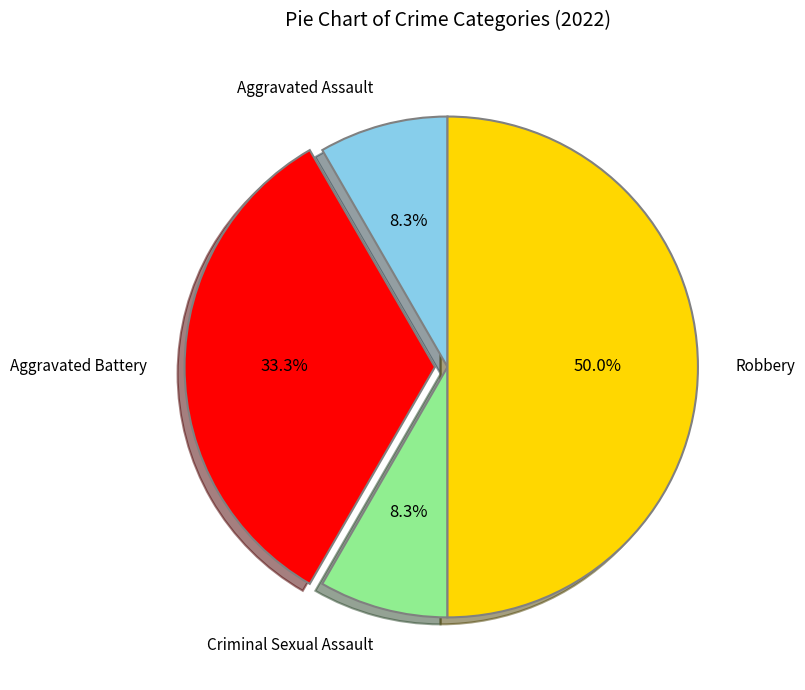

Between Aggravated Battery and Criminal Sexual Assault, which is larger?

Aggravated Battery